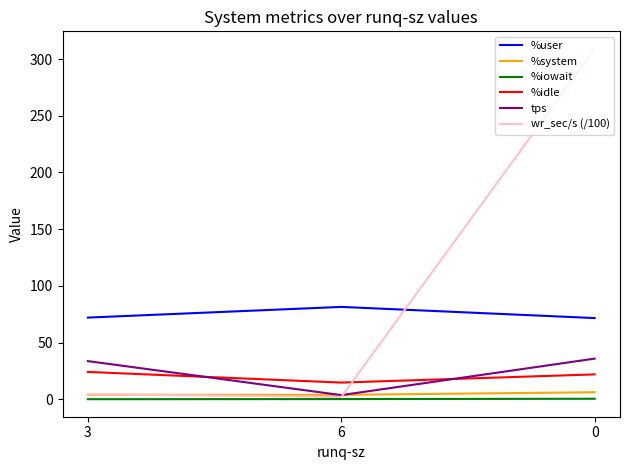

True or false: tps has a value of 33.6 at 3.

True